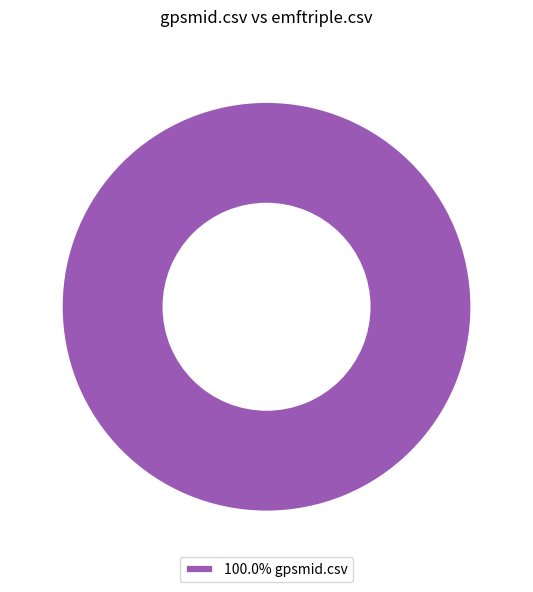

Is there any slice that represents more than half of the pie?

Yes